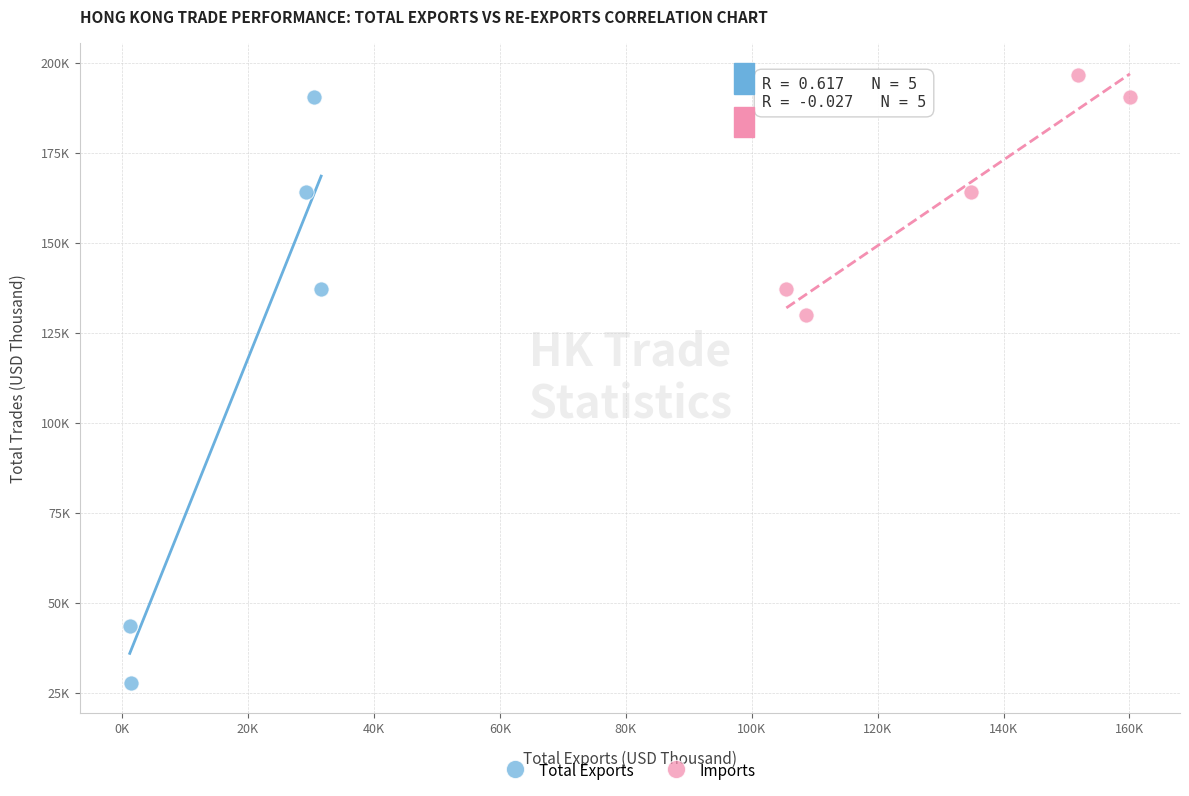

Which series has the widest spread of Y values?

Total Exports